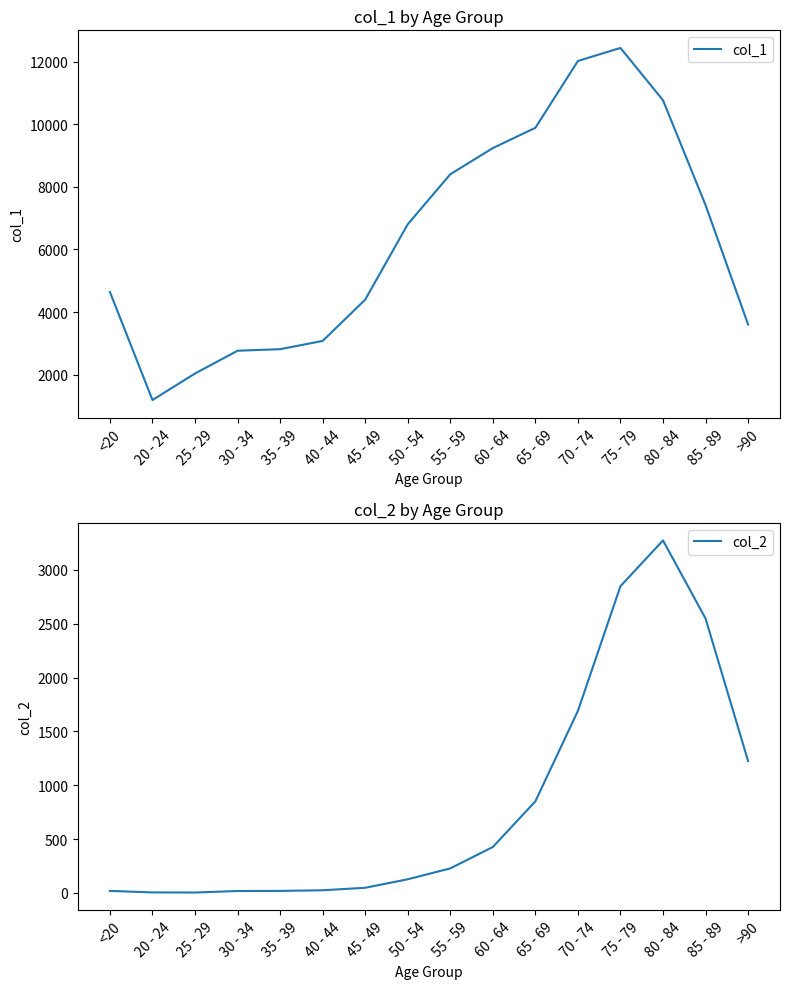

How many series are shown in this chart?

2